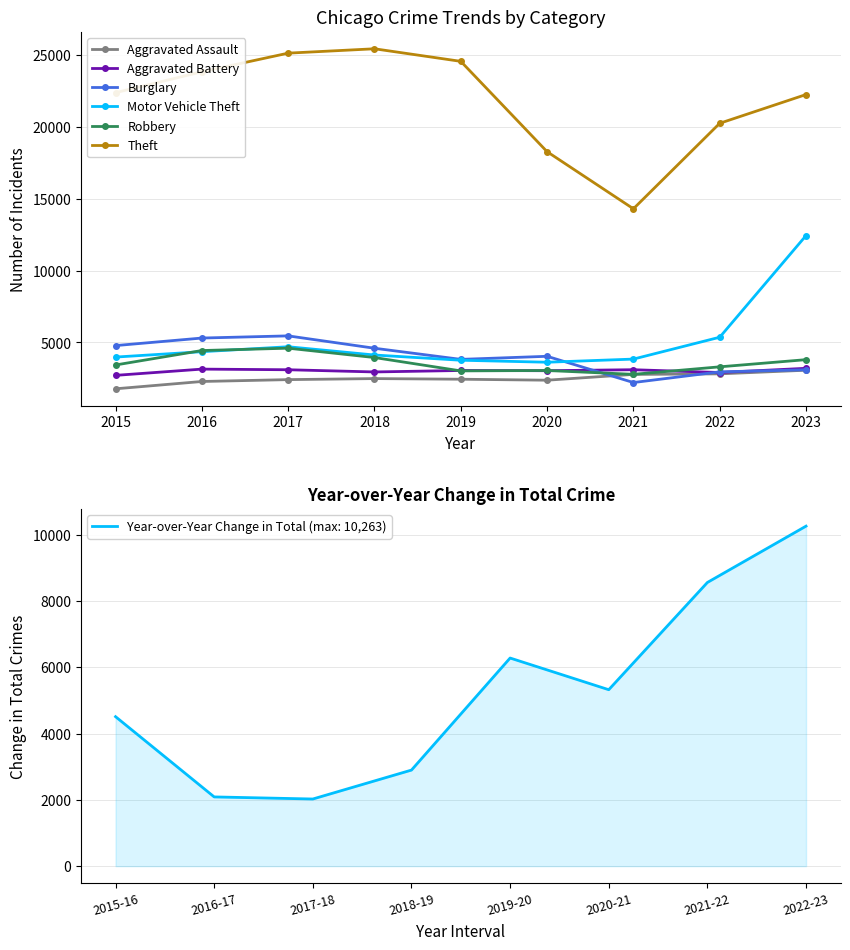

What is the average value of the Aggravated Assault series?

2494